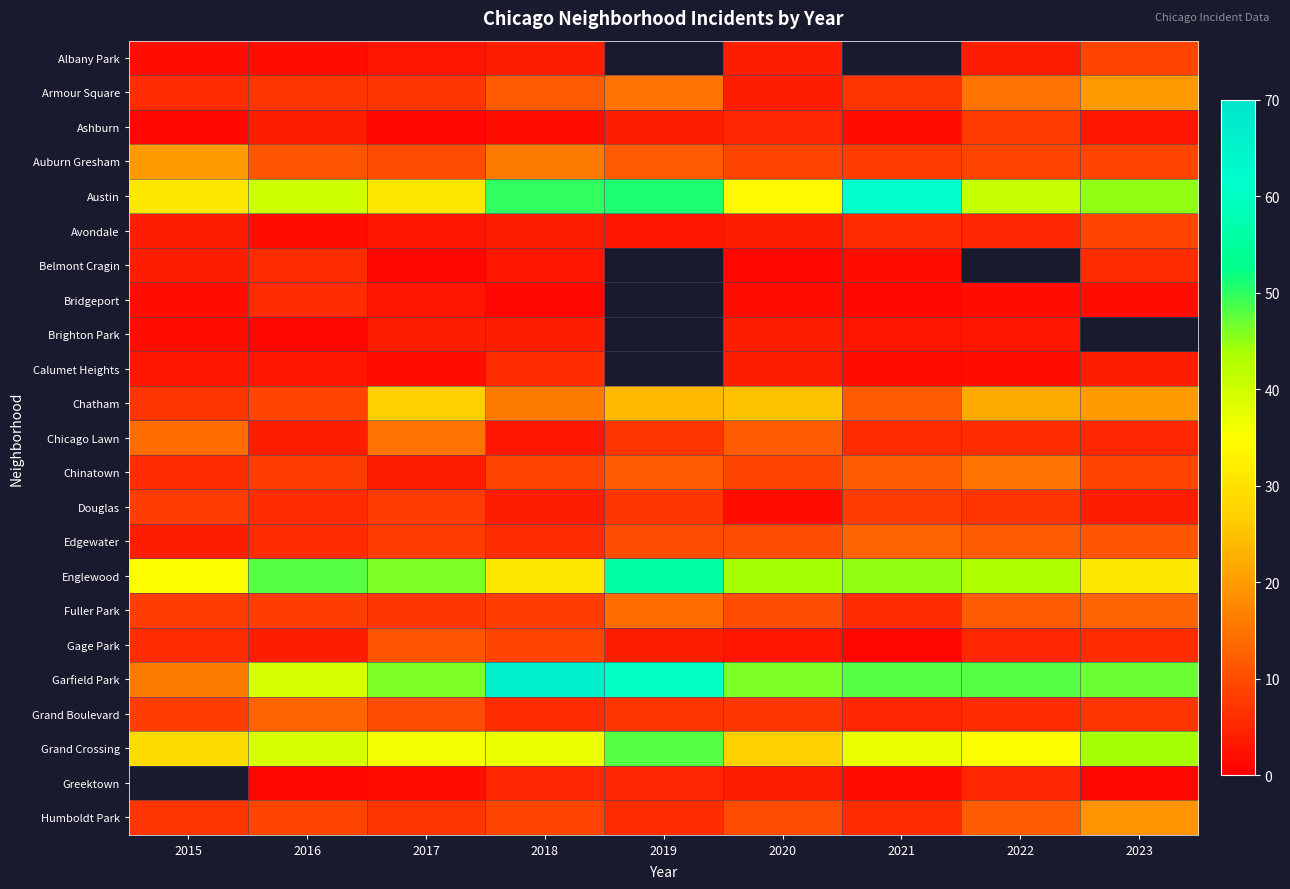

List the series in order of their peak value, lowest first.

Brighton Park, Belmont Cragin, Bridgeport, Calumet Heights, Ashburn, Douglas, Albany Park, Avondale, Gage Park, Edgewater, Grand Boulevard, Fuller Park, Chicago Lawn, Chinatown, Humboldt Park, Armour Square, Auburn Gresham, Chatham, Grand Crossing, Englewood, Austin, Garfield Park, Greektown